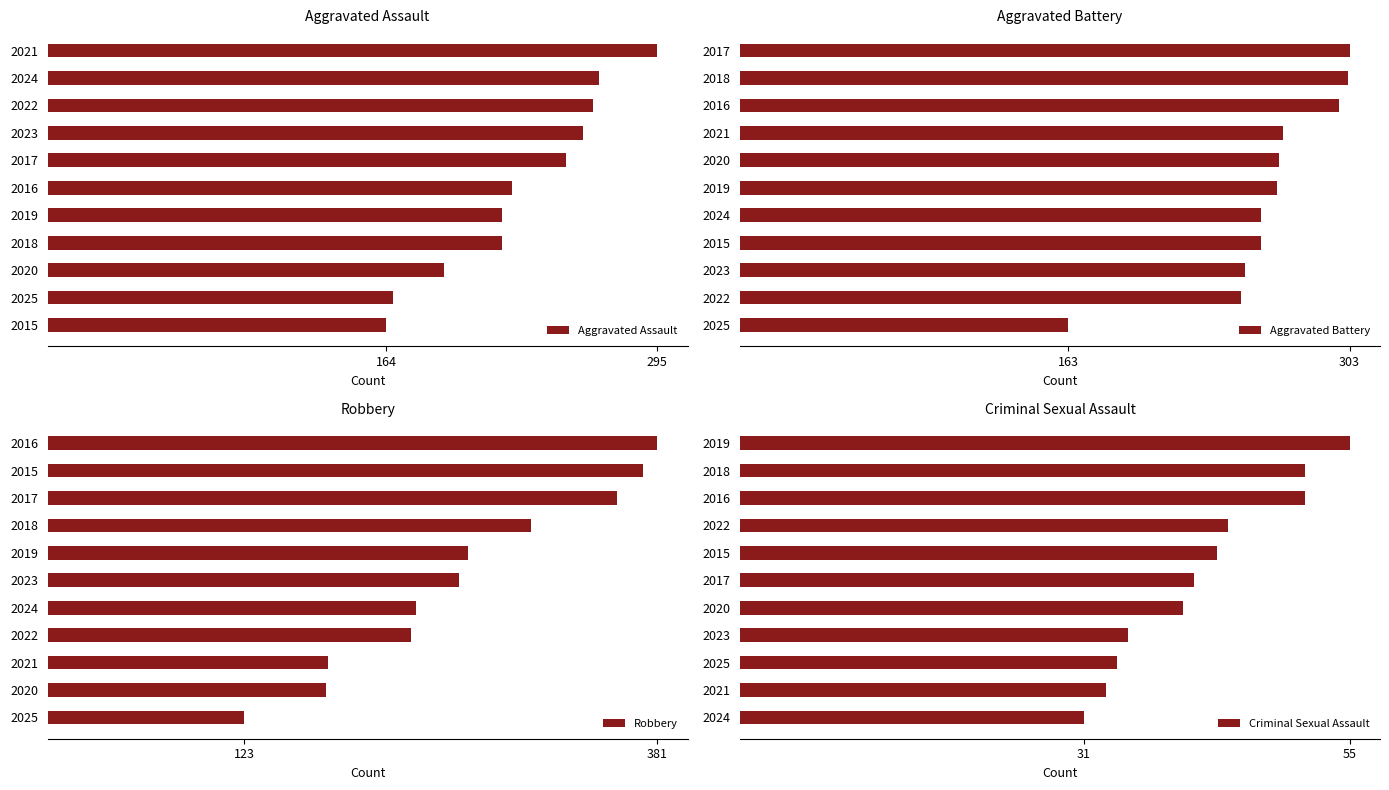

What is the lowest value of the Aggravated Assault series?

164